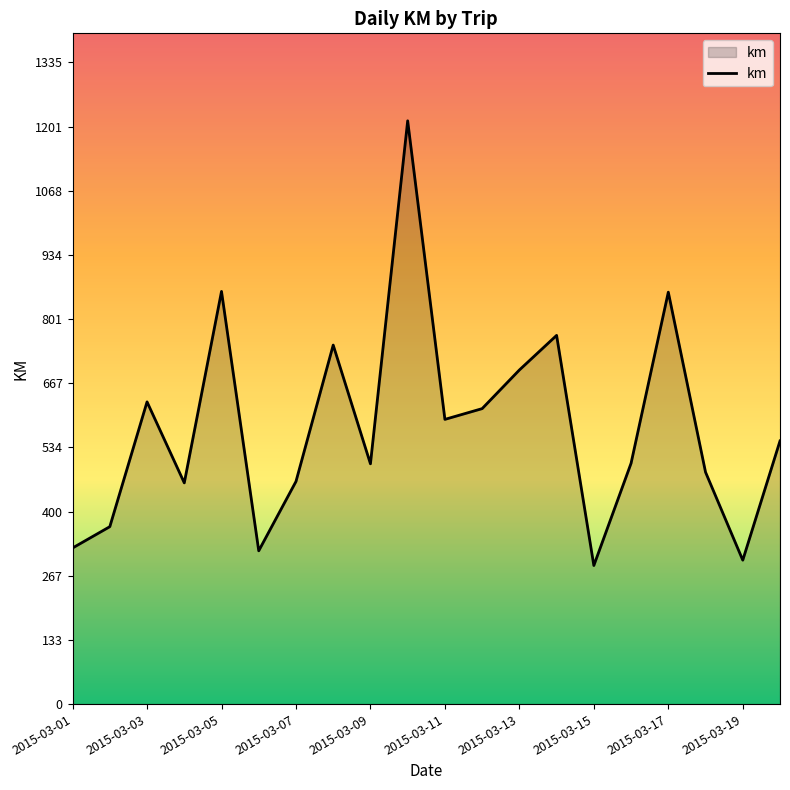

What is the greatest value displayed?

1213.8